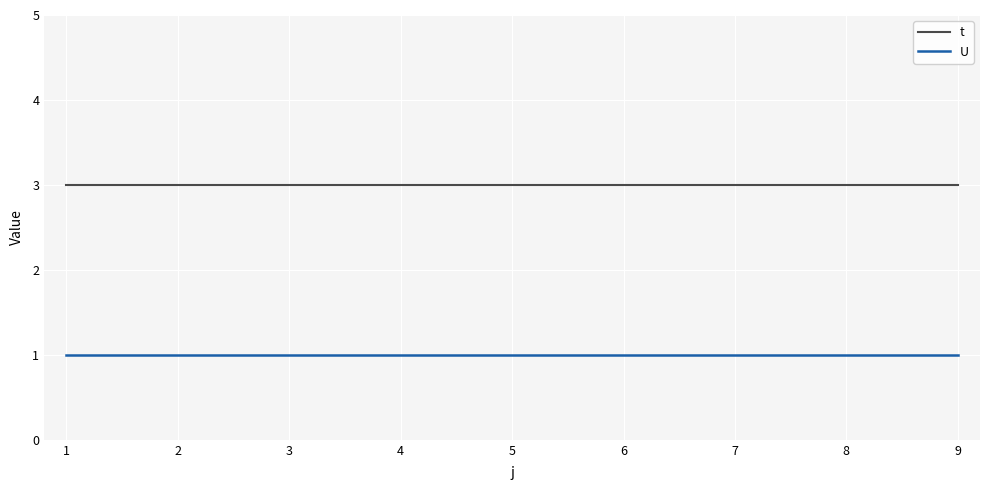

Is it true that t equals 2 at 9?

False